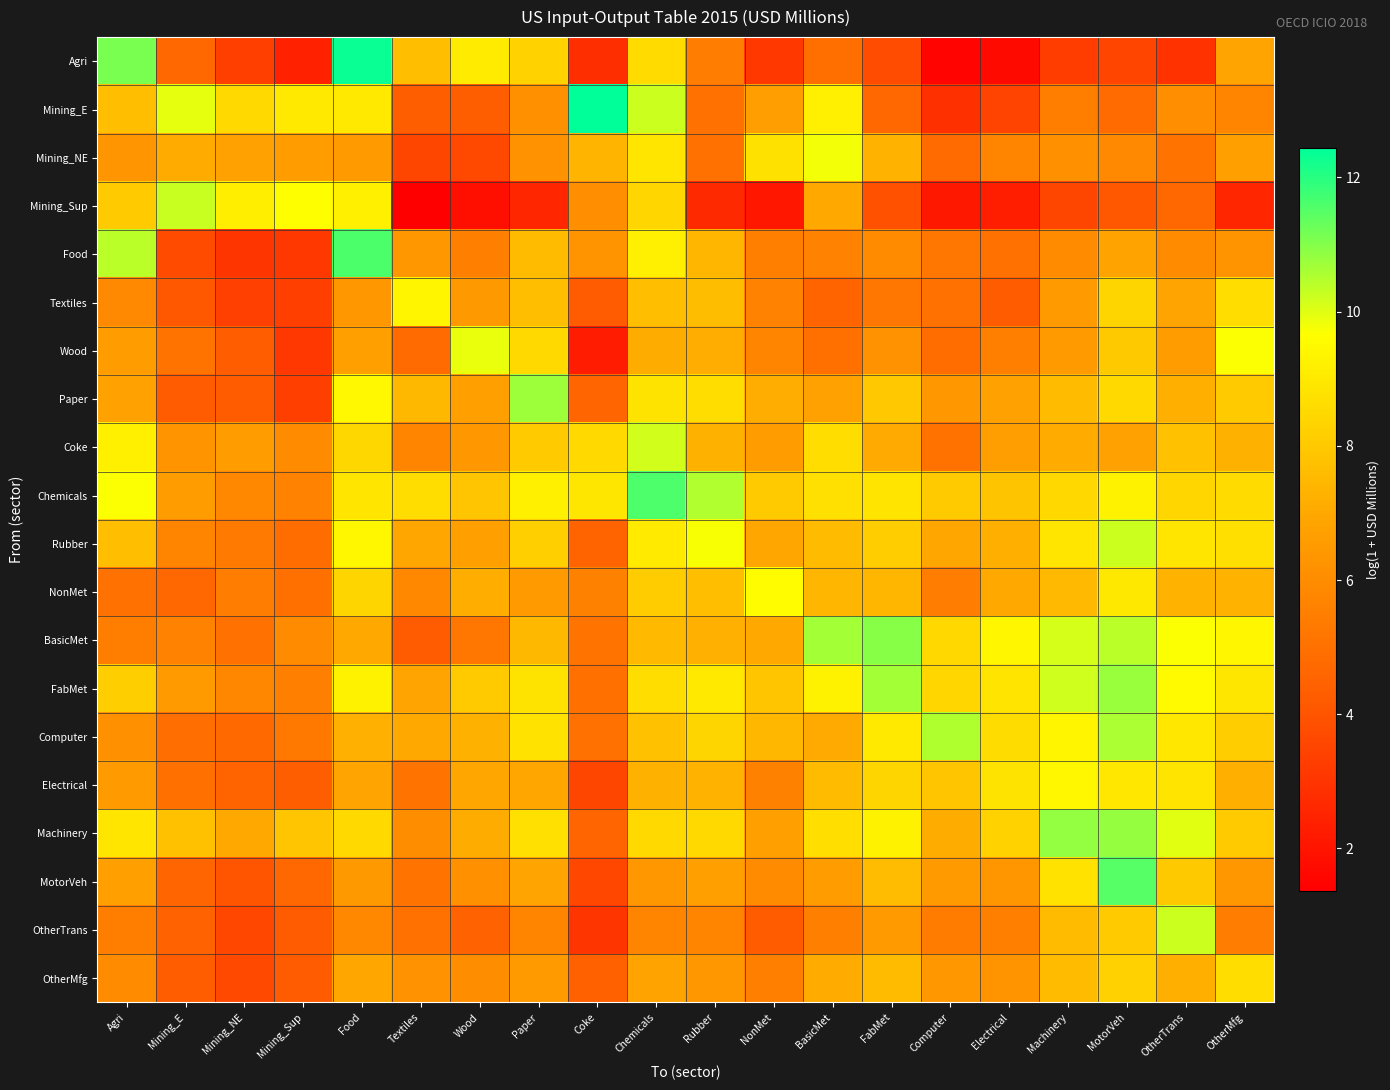

At how many categories does at least one series exceed 8?

20